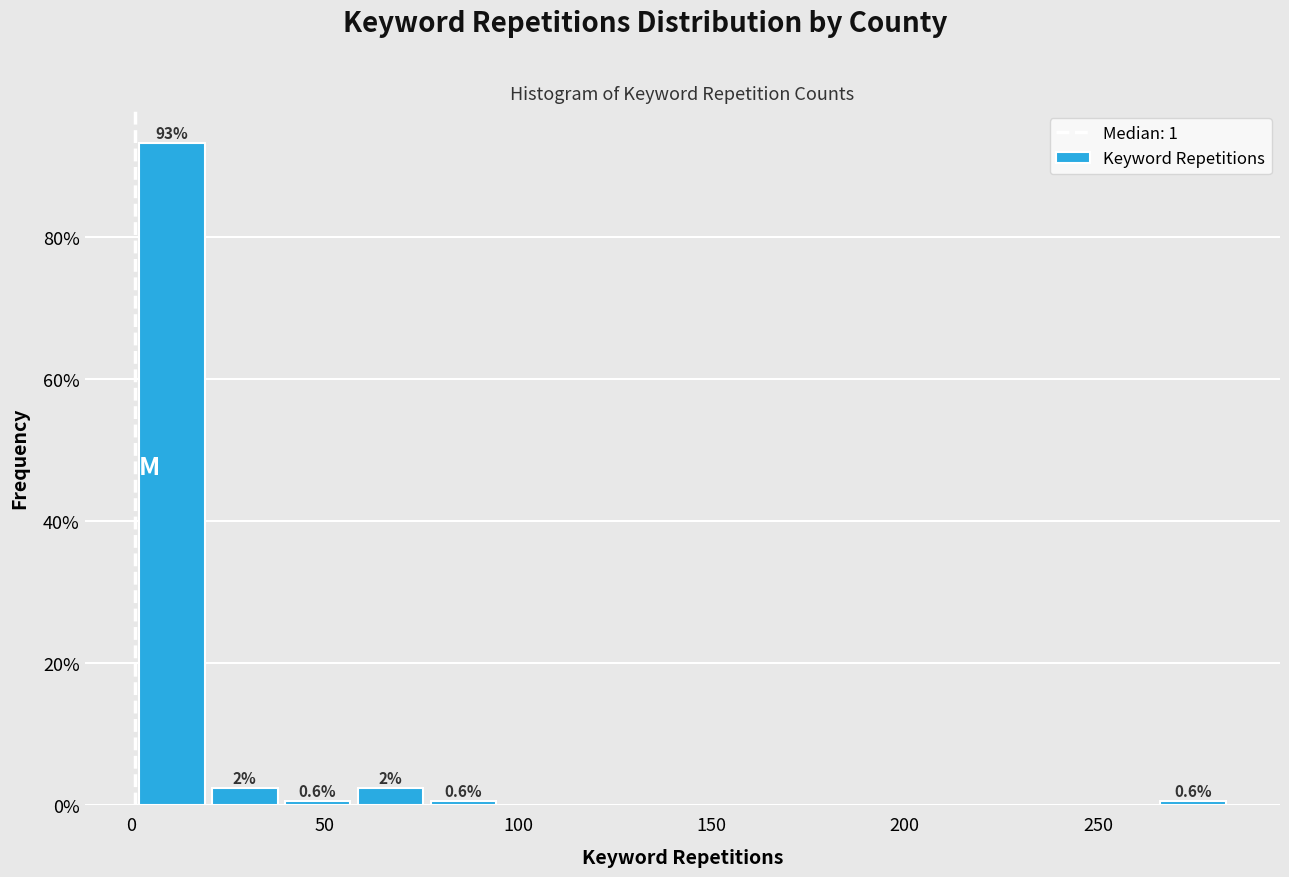

Around what value on the x-axis is the tallest bar? Give the approximate position of its centre, as read against the axis.

10